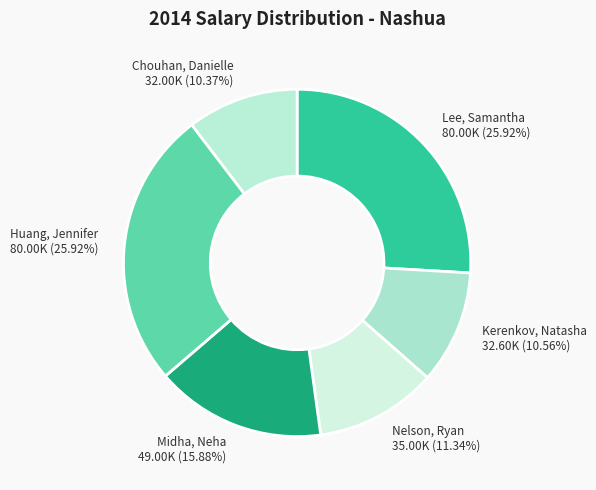

Count the number of slices in the pie.

6